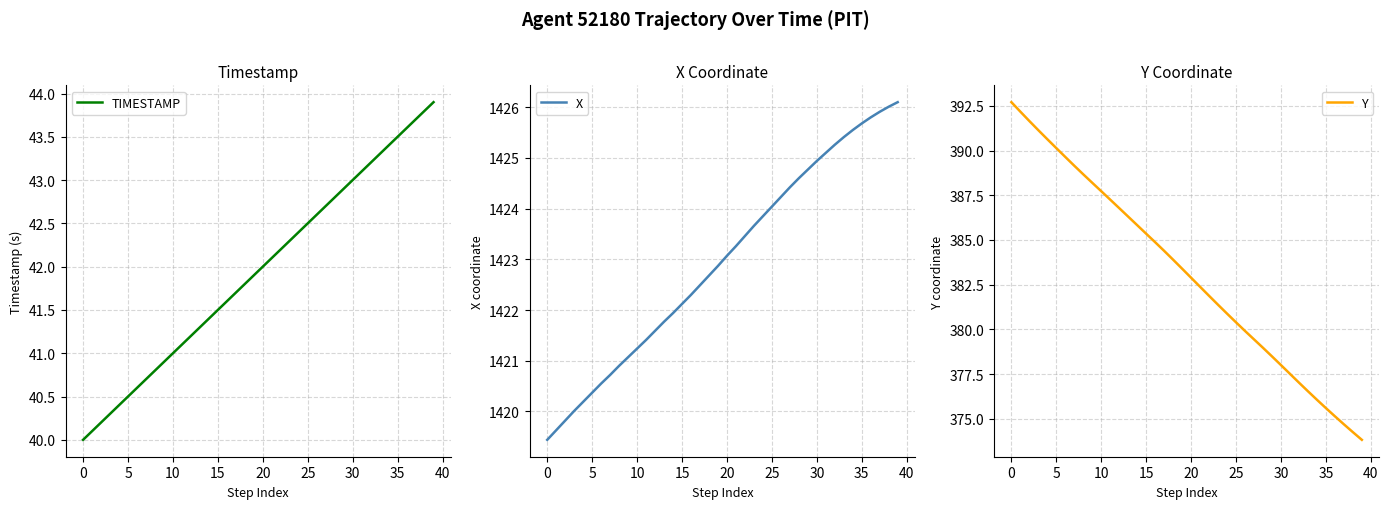

Where does the X series first go above 1423?

20